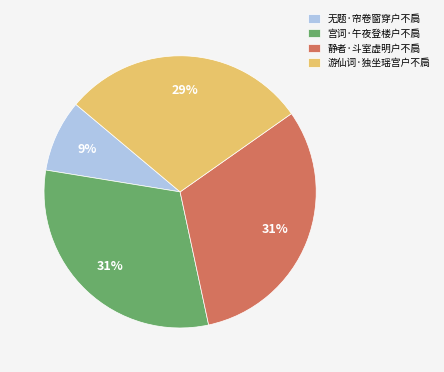

To the nearest percent, what portion does 静者·斗室虚明户不扃 represent?

31%